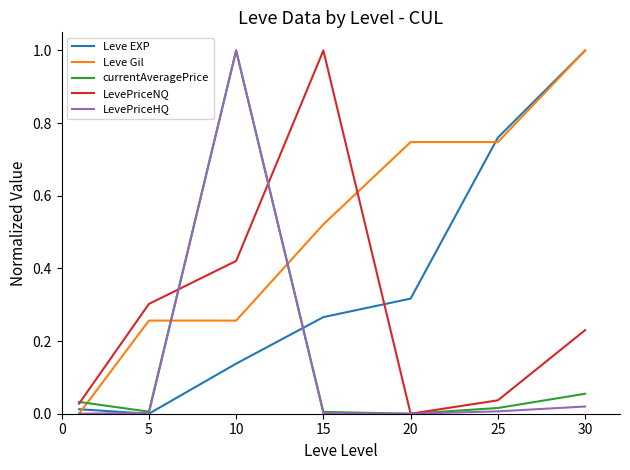

What is the maximum value shown in the chart?

1.0